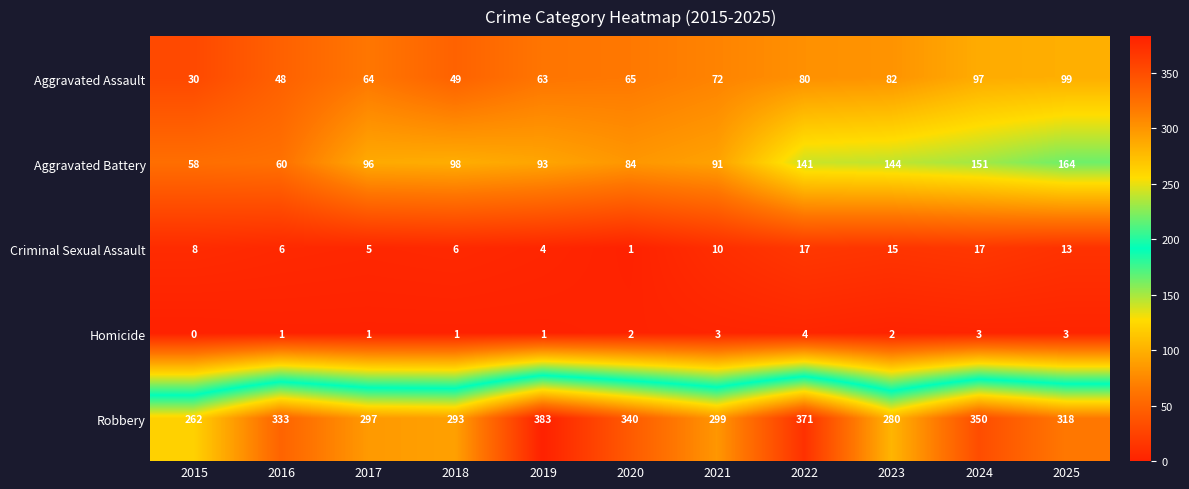

Between 2020 and 2021, which series saw the biggest shift?

Robbery